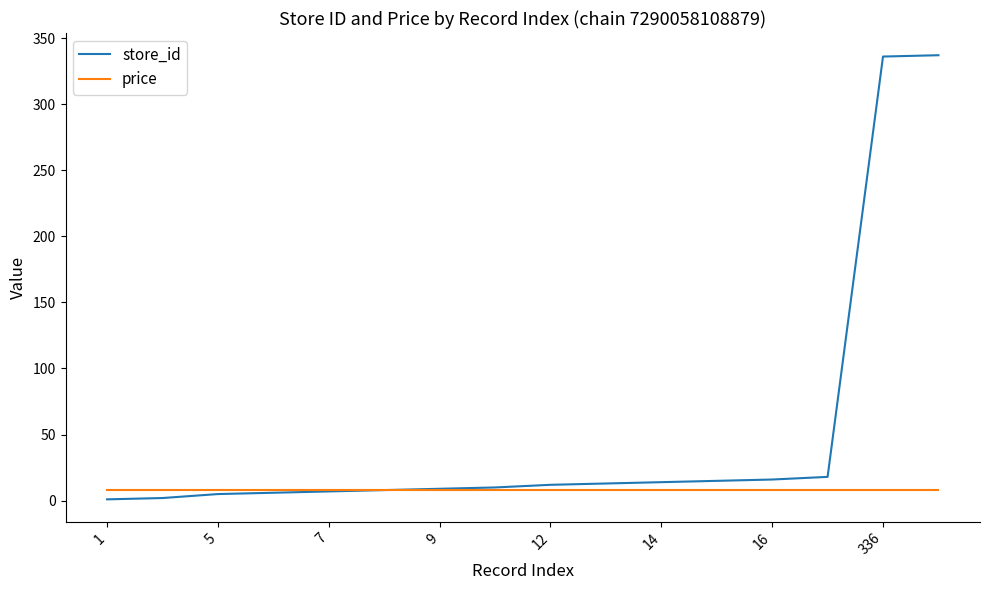

Which series has the largest total across all categories?

store_id